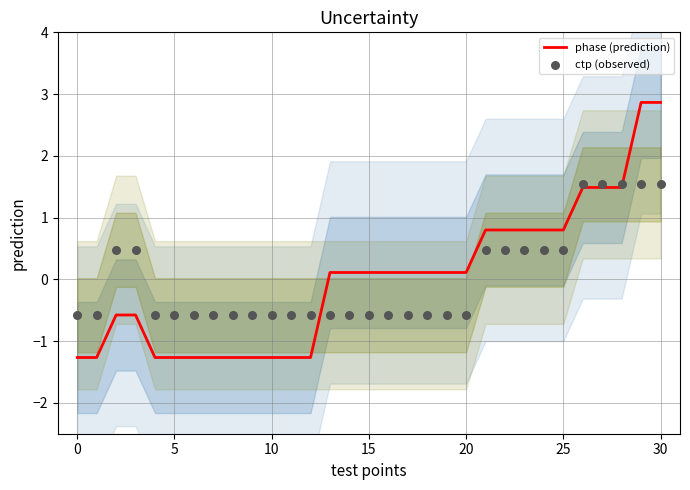

What are all the series names shown in the legend?

phase (prediction), ctp (observed)